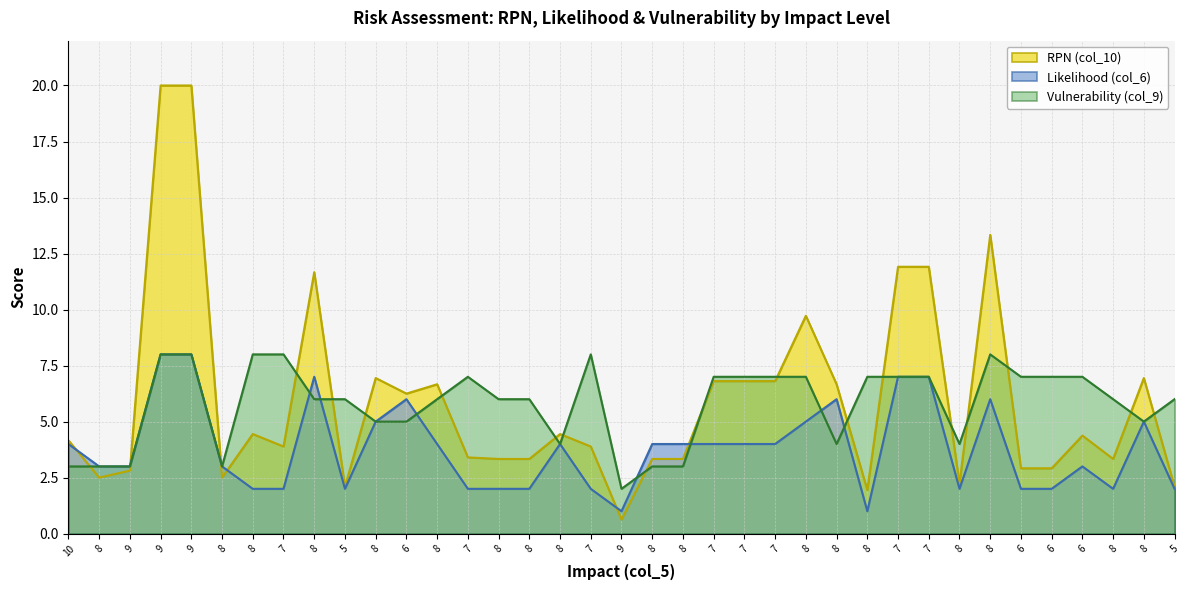

List the labels in order of Vulnerability (col_9) value, largest first.

9, 9, 8, 7, 7, 8, 7, 7, 7, 7, 8, 8, 7, 7, 6, 6, 6, 8, 5, 8, 8, 8, 8, 5, 8, 6, 8, 8, 8, 8, 10, 8, 9, 8, 8, 8, 9